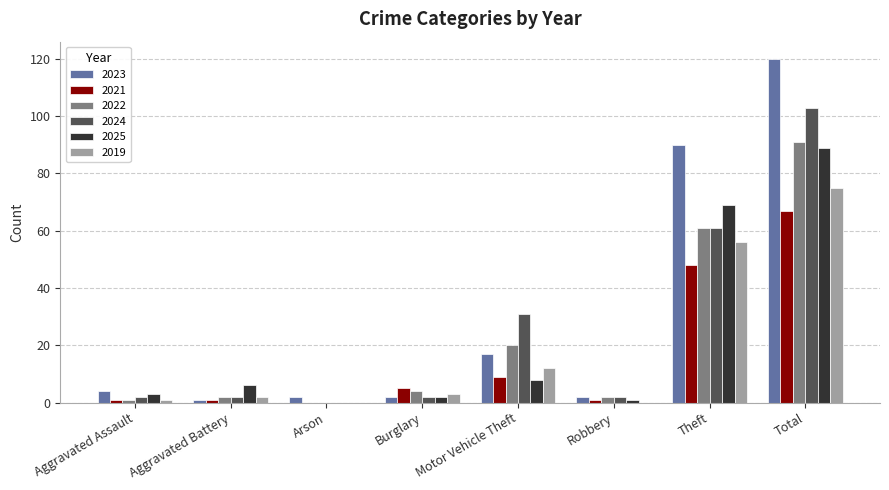

How many groups of bars are there?

8